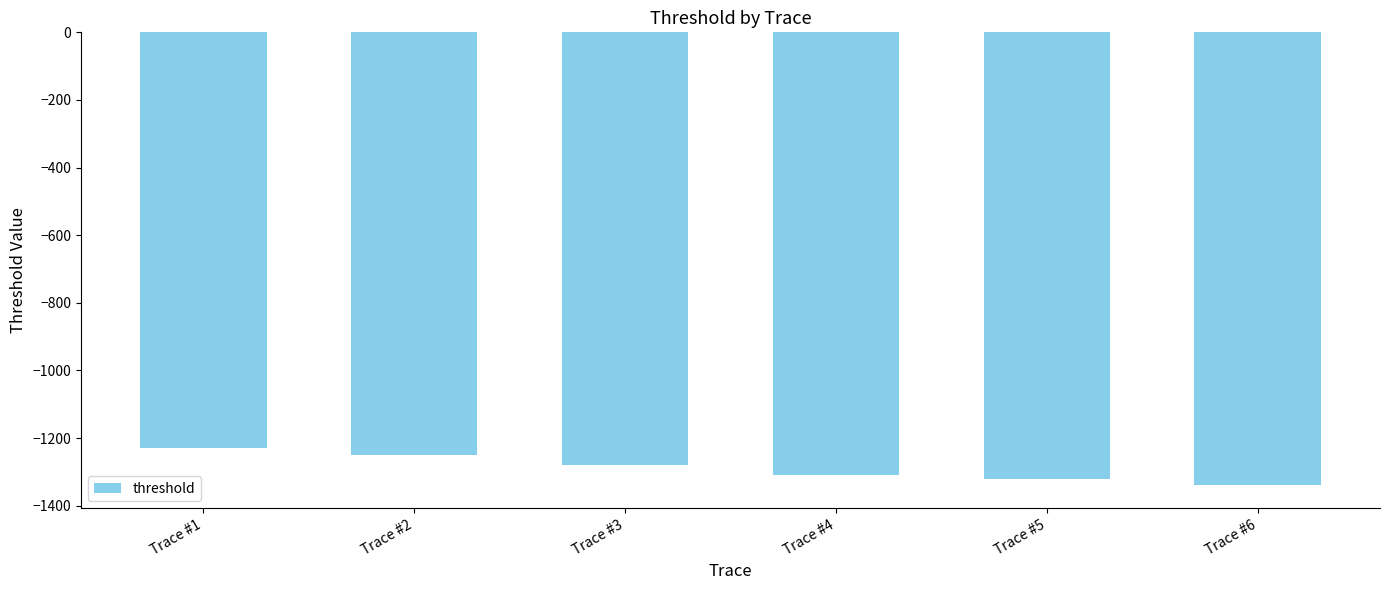

What is the average value?

-1288